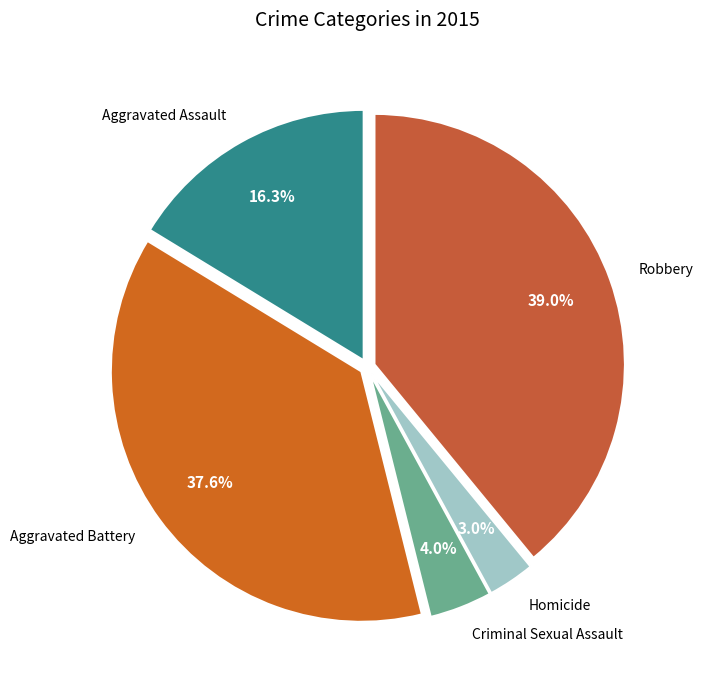

Which has a higher value, Aggravated Battery or Criminal Sexual Assault?

Aggravated Battery